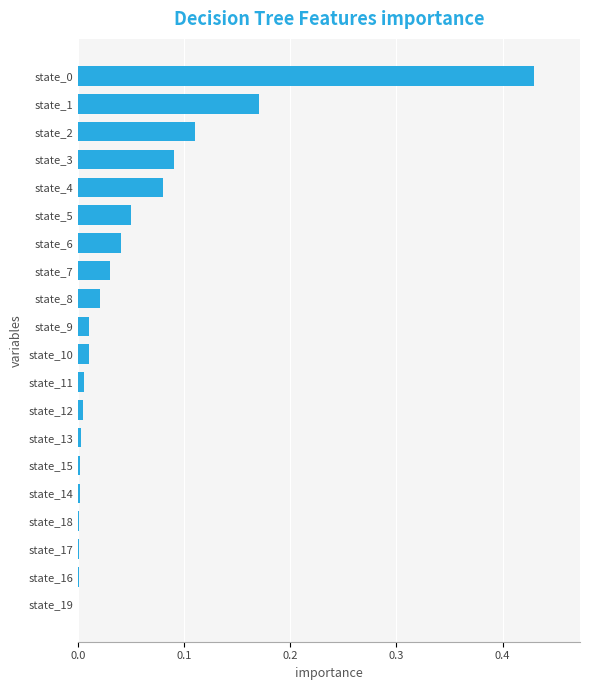

Which has a higher value, state_10 or state_6?

state_6